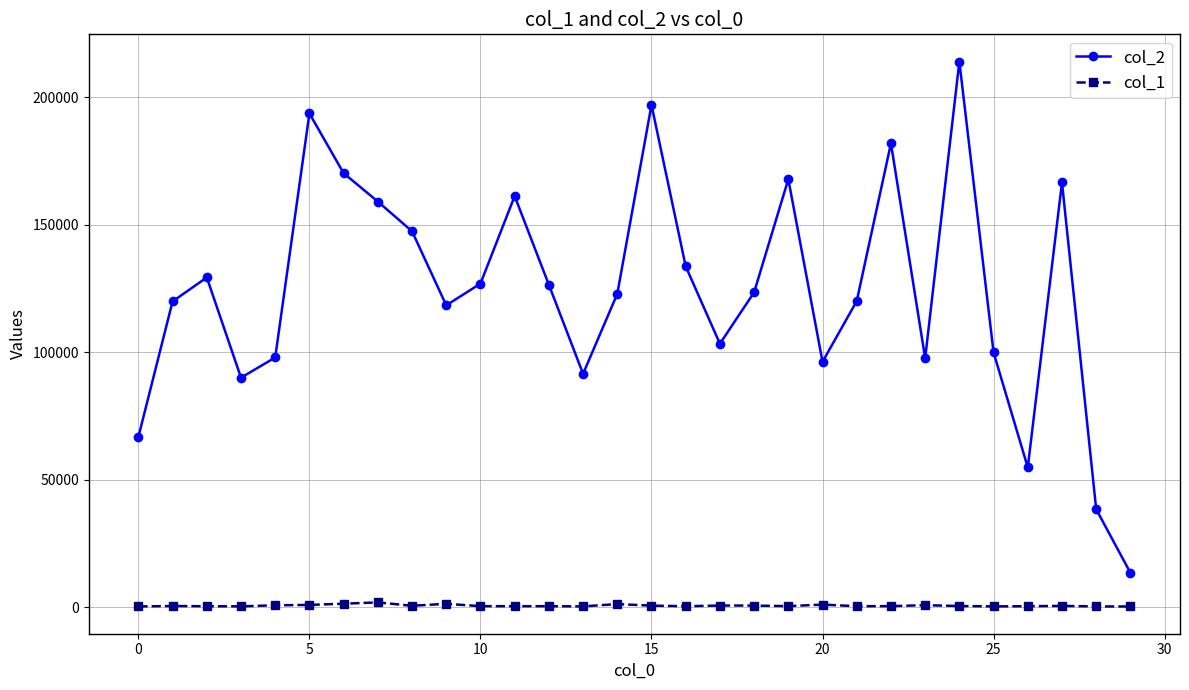

Which series has the widest spread of values?

col_2